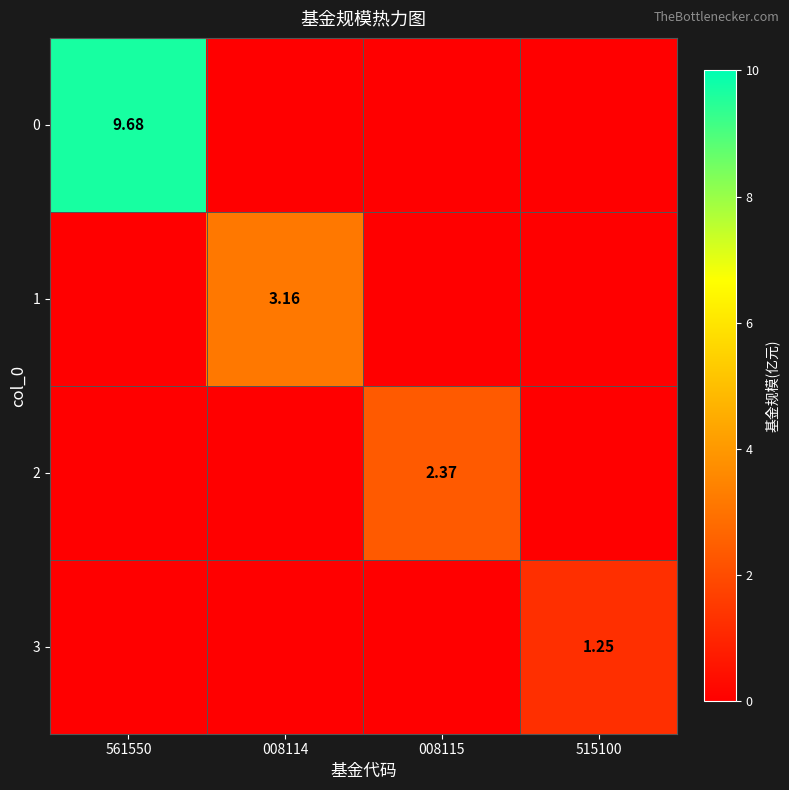

What is the greatest value displayed?

9.7